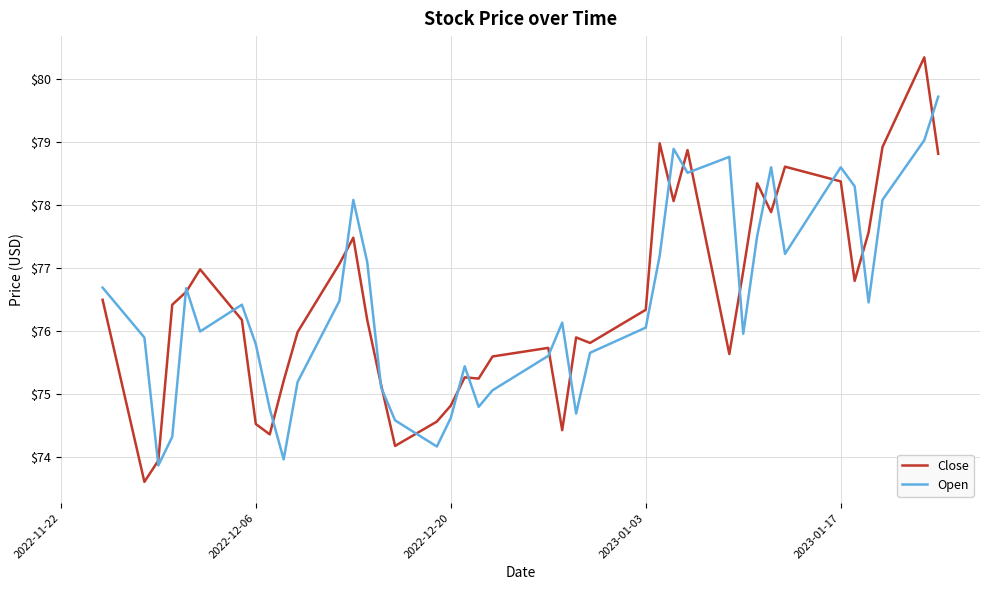

True or false: Close has more than 2 interior local peaks.

True